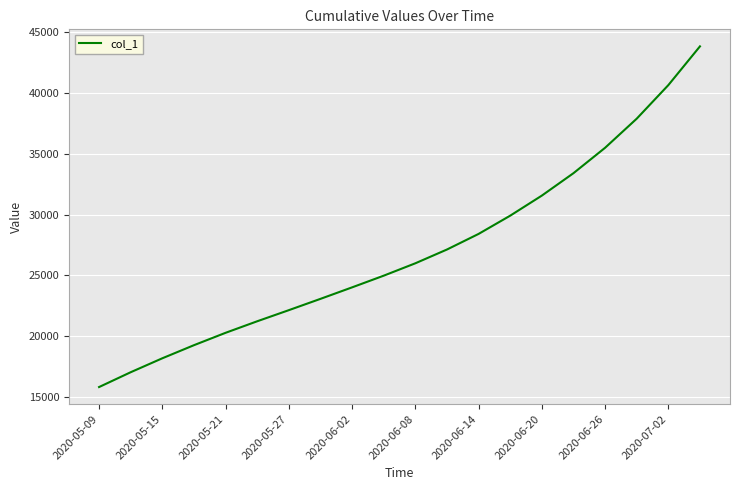

What is the greatest value displayed?

43806.0